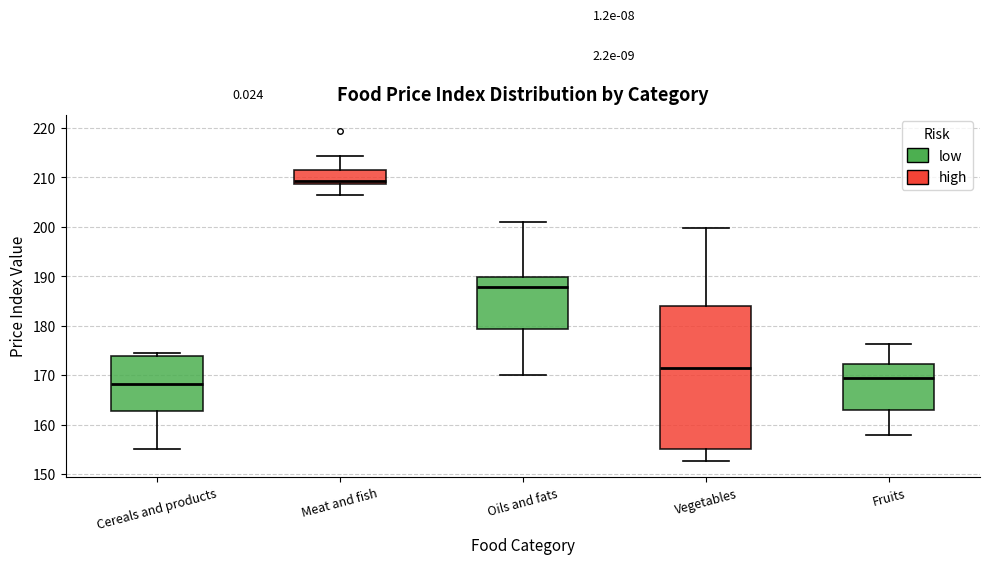

Comparing the boxes themselves (not the whiskers), which one is the tallest?

Vegetables